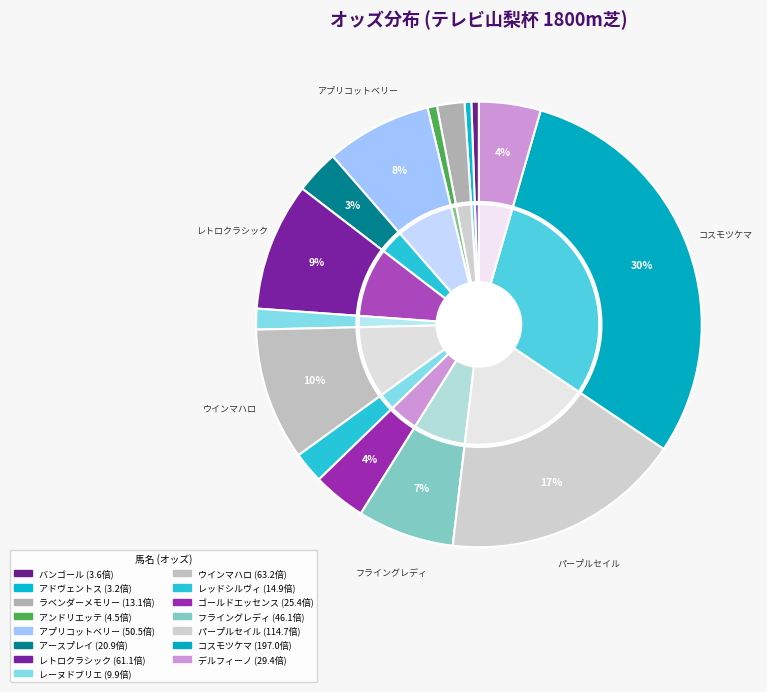

What percentage do アドヴェントス and パープルセイル together represent?

17.9%